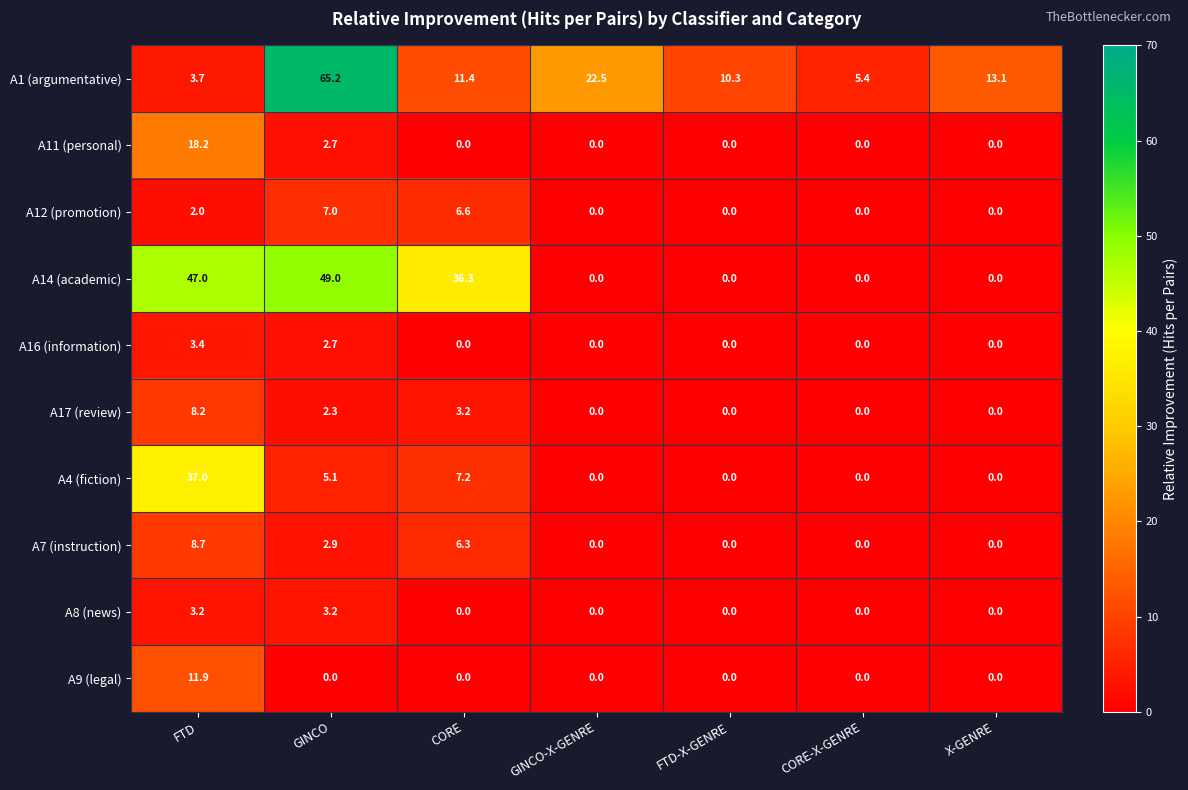

What is the average value of the A11 (personal) series?

3.0